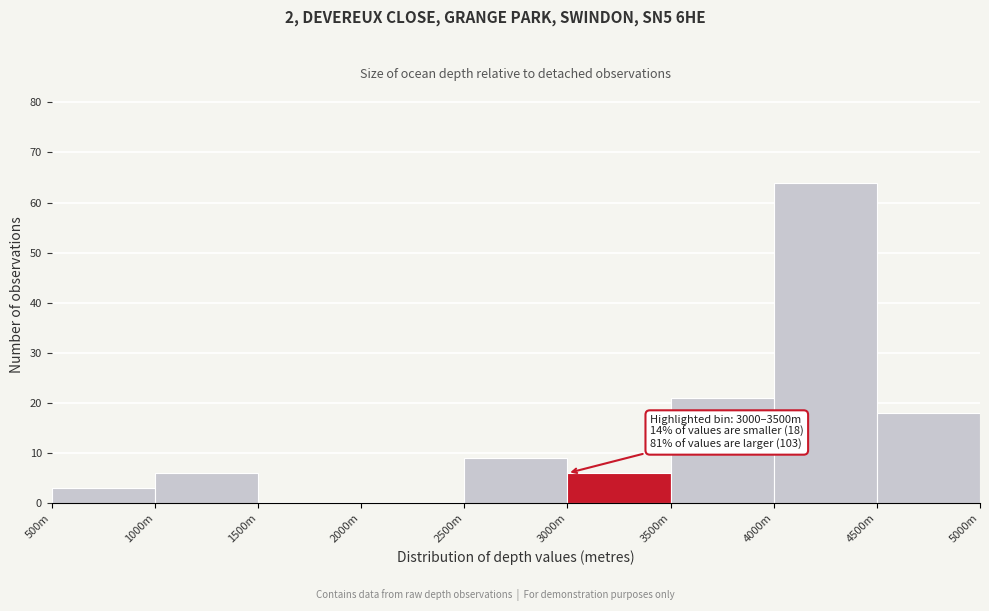

Reading left to right, what are all the values shown in this chart?

500m=3	1000m=6	1500m=0	2000m=0	2500m=9	3000m=6	3500m=21	4000m=64	4500m=18